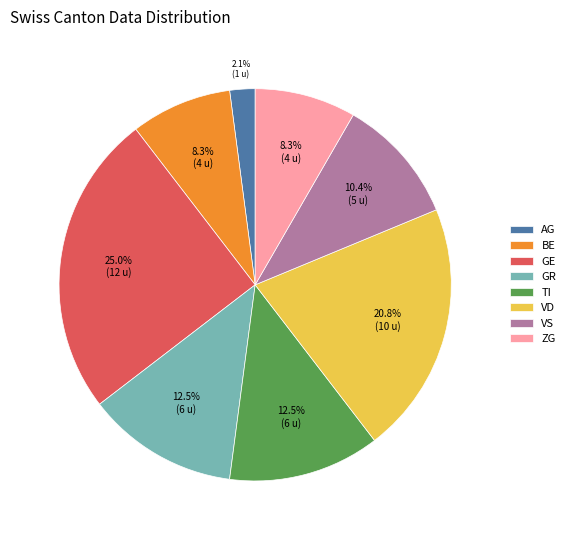

Count the number of slices in the pie.

8